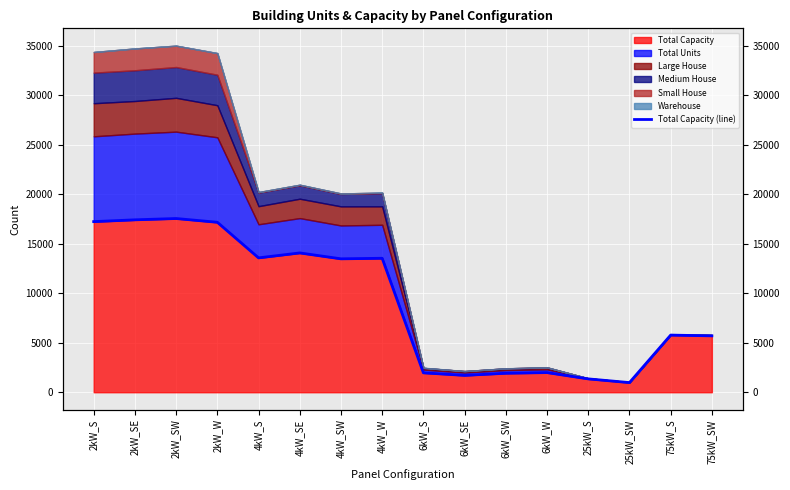

The value at 4kW_SW is 13484. True or false?

True